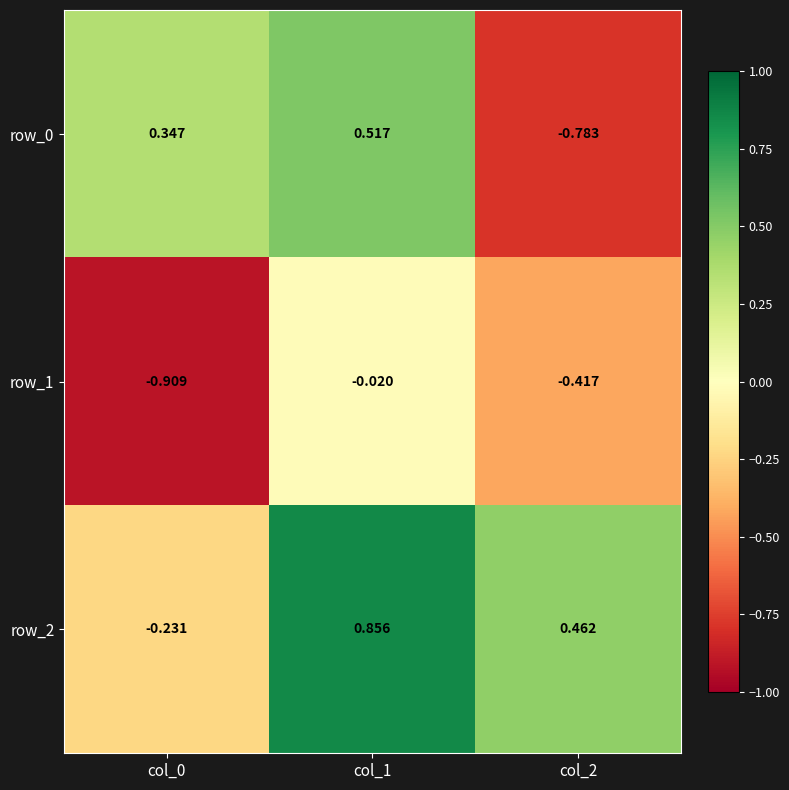

Is it true that row_0 equals -0.8 at col_2?

True